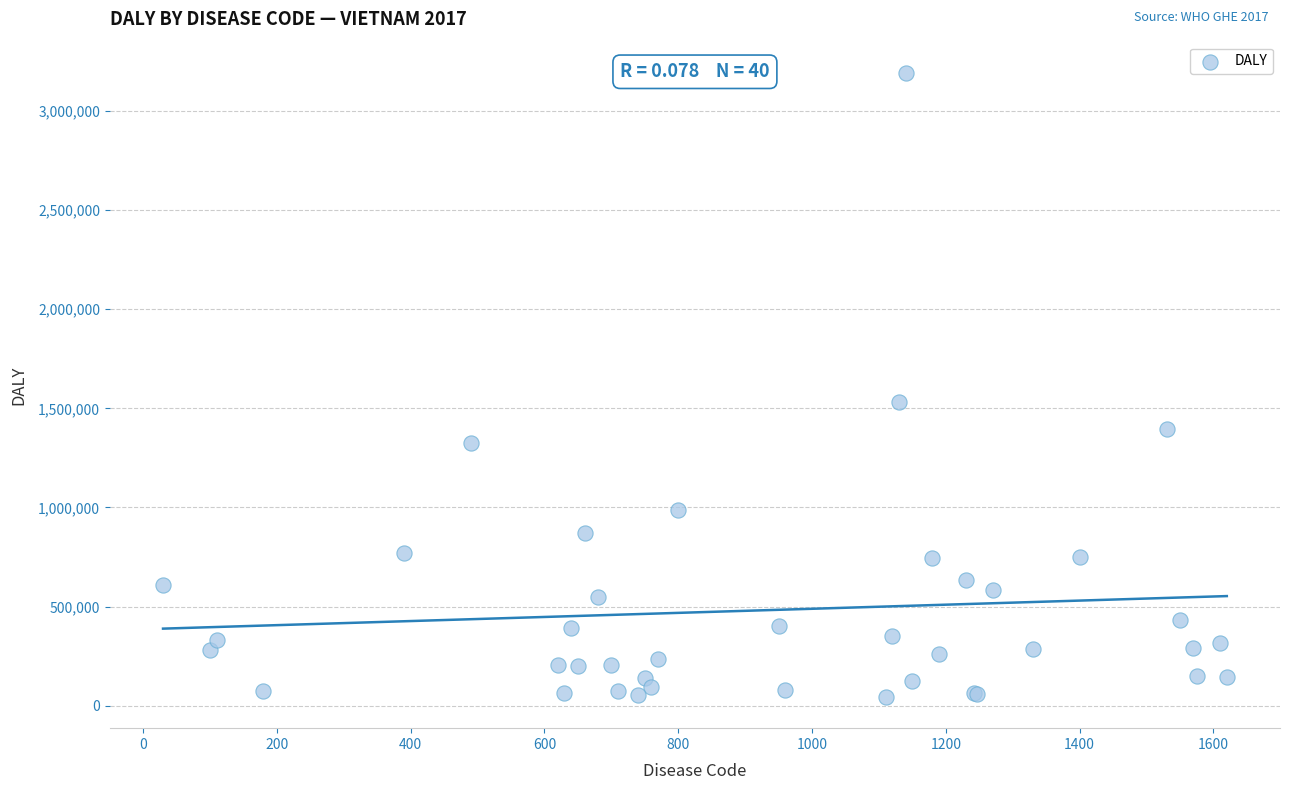

What Y value in the scatter plot is closest to 1618001?

1532361.0